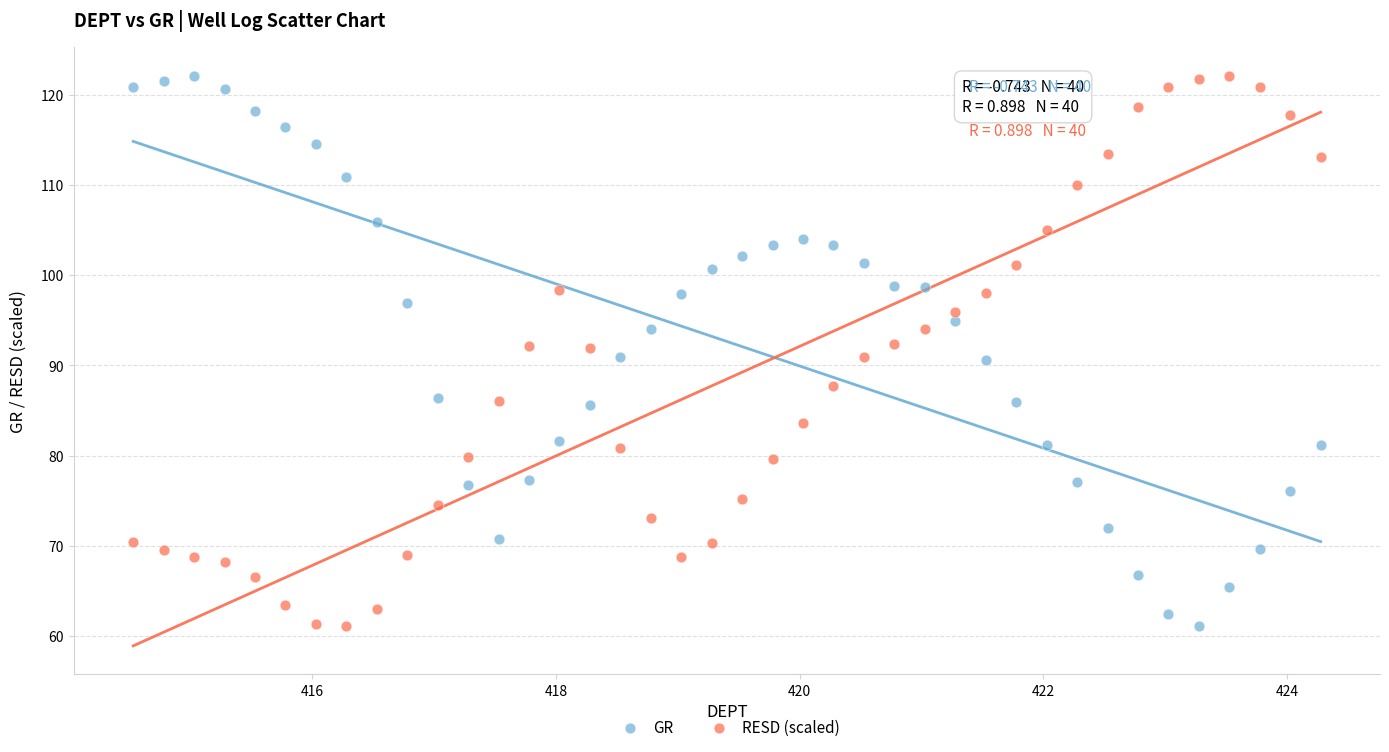

Across all data points, what is the range of Y values (max minus min)?

61.1